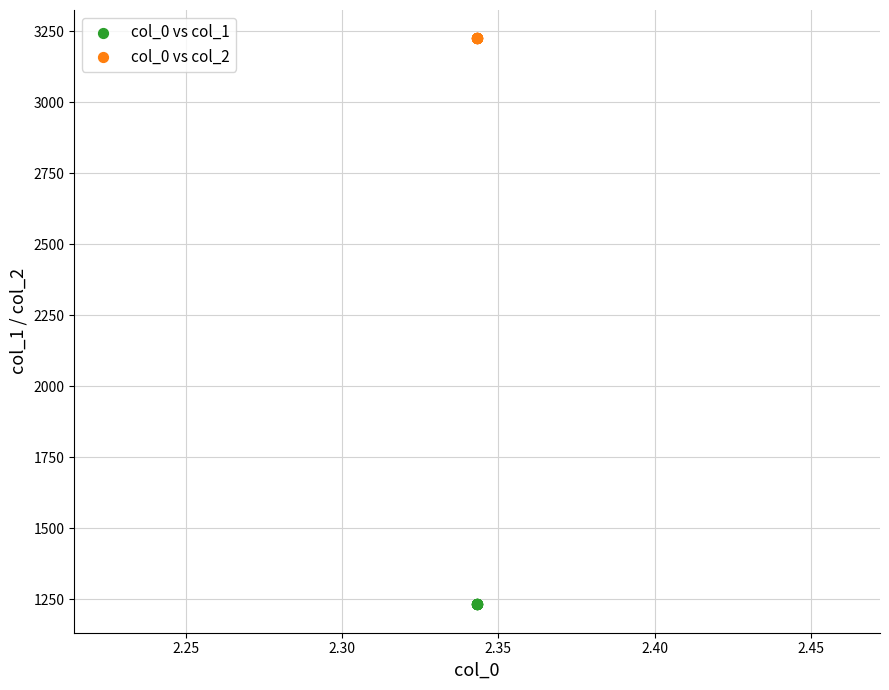

Which series contains the lowest Y value?

col_0 vs col_1